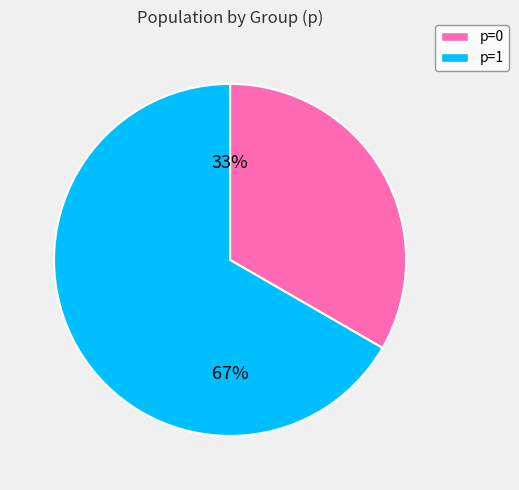

Rank the categories by value from highest to lowest.

p=1, p=0